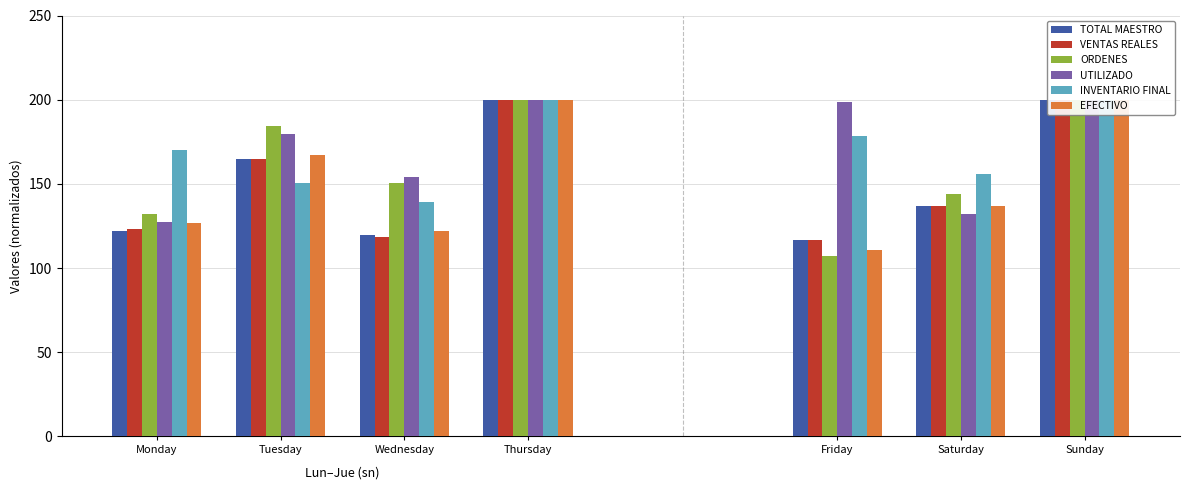

What is the lowest value of the UTILIZADO series?

127.4